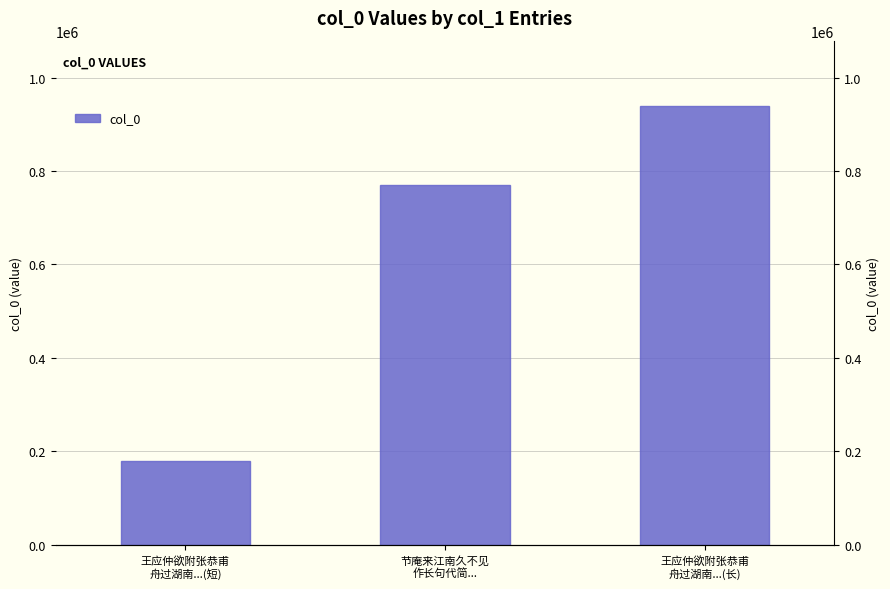

Which category has the lowest value across all series?

王应仲欲附张恭甫
舟过湖南...(短)